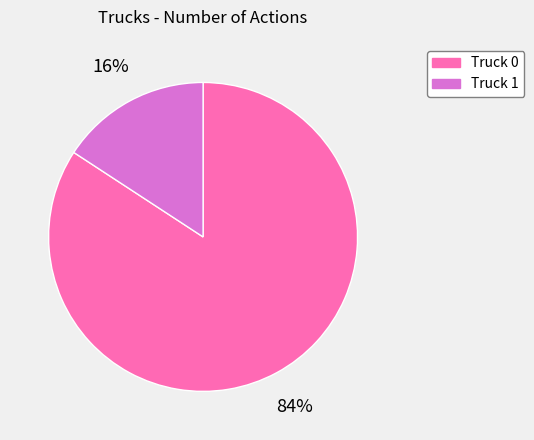

What is the largest slice in the pie chart?

Truck 0